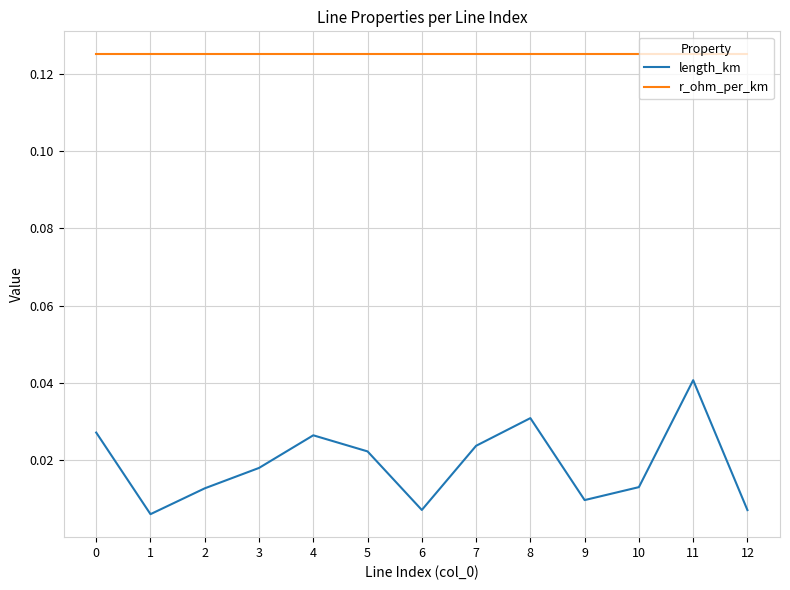

How many lines are shown in the chart?

2